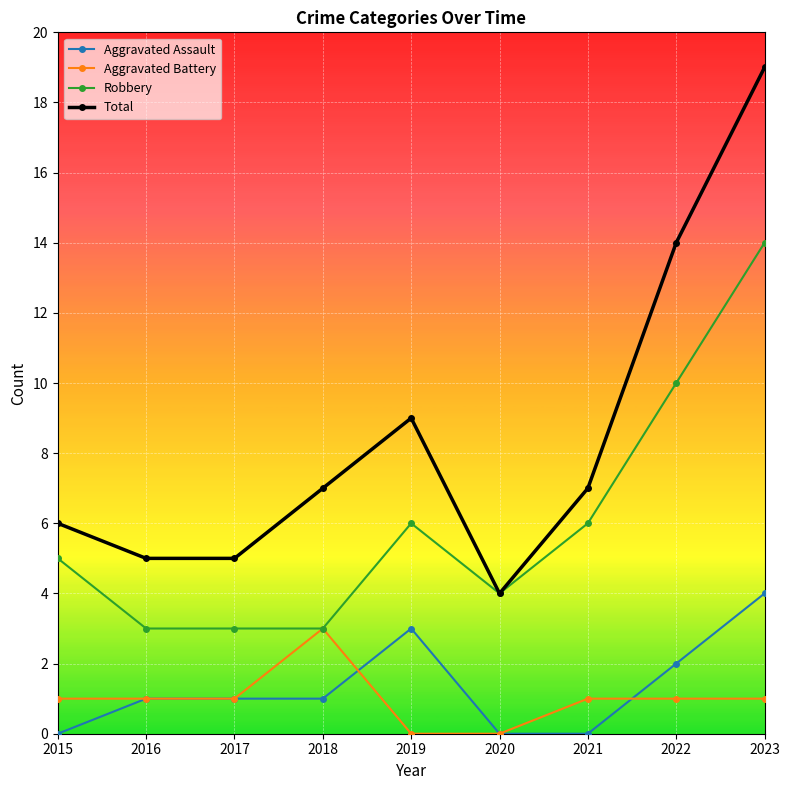

At 2023, list the series in order from largest to smallest.

Total, Robbery, Aggravated Assault, Aggravated Battery